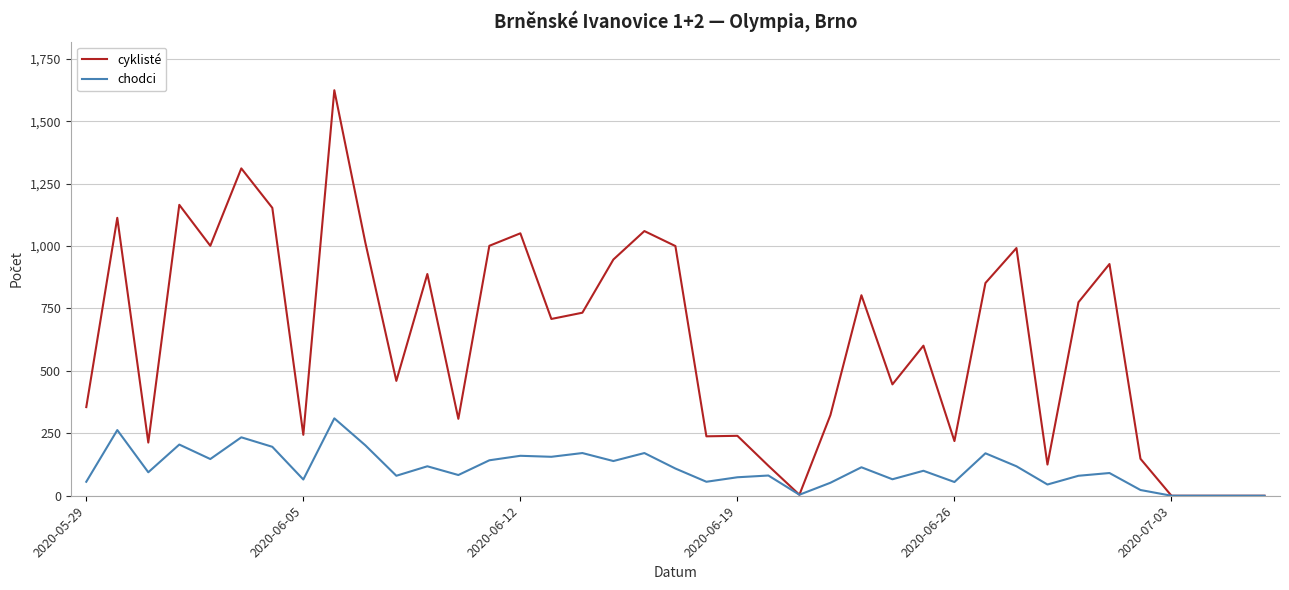

Which series has the largest total across all categories?

cyklisté